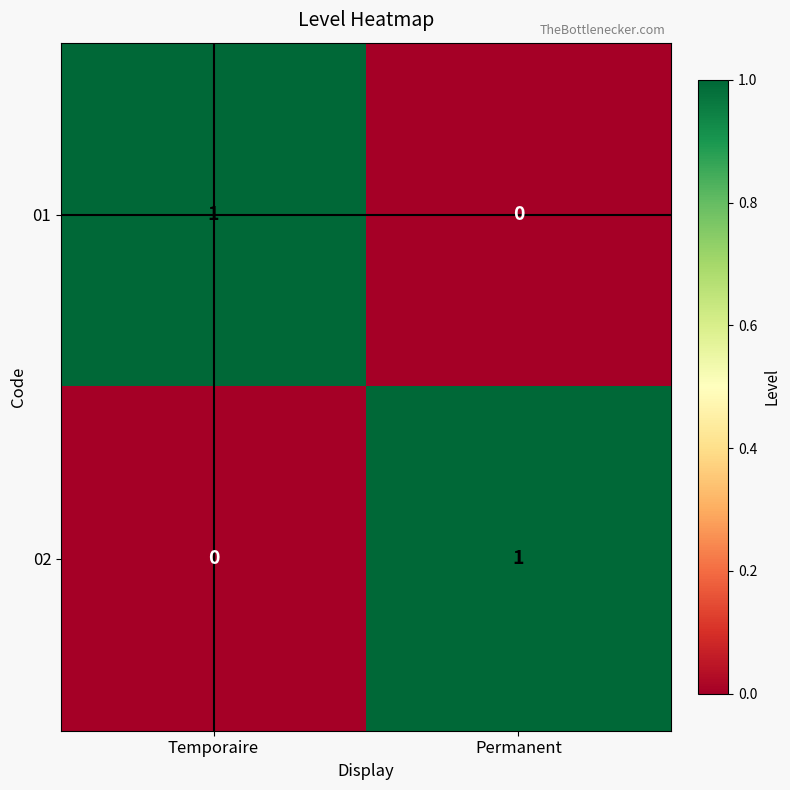

How many data points in 01 are less than 1?

1